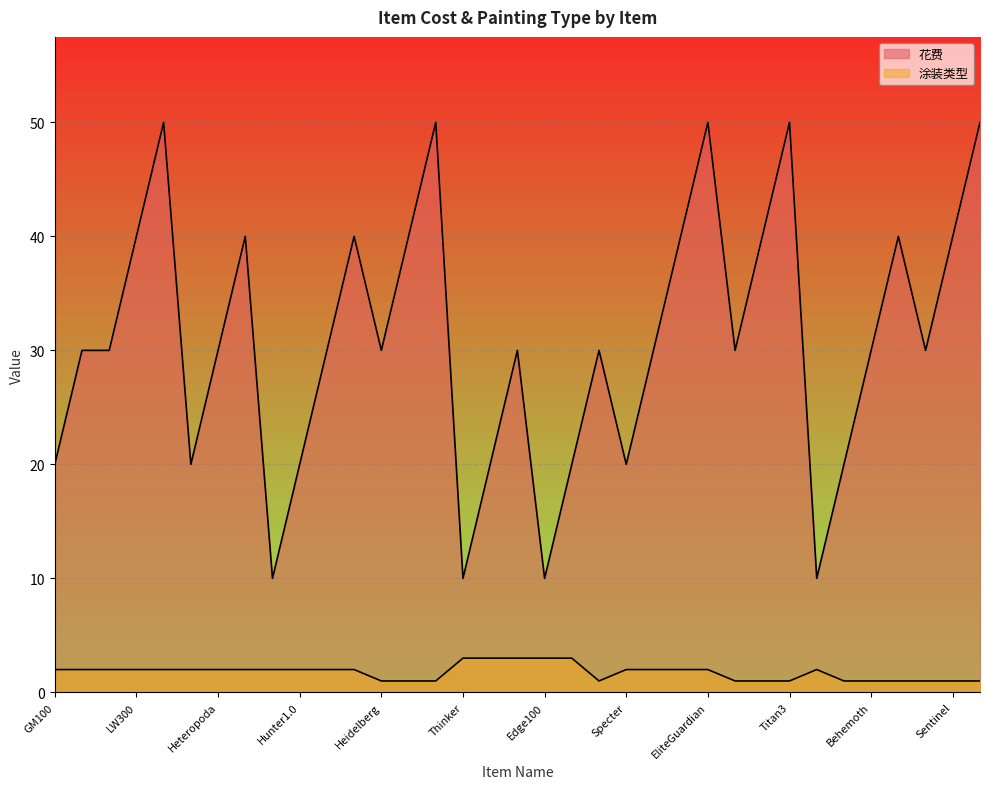

At how many categories does at least one series exceed 1?

35